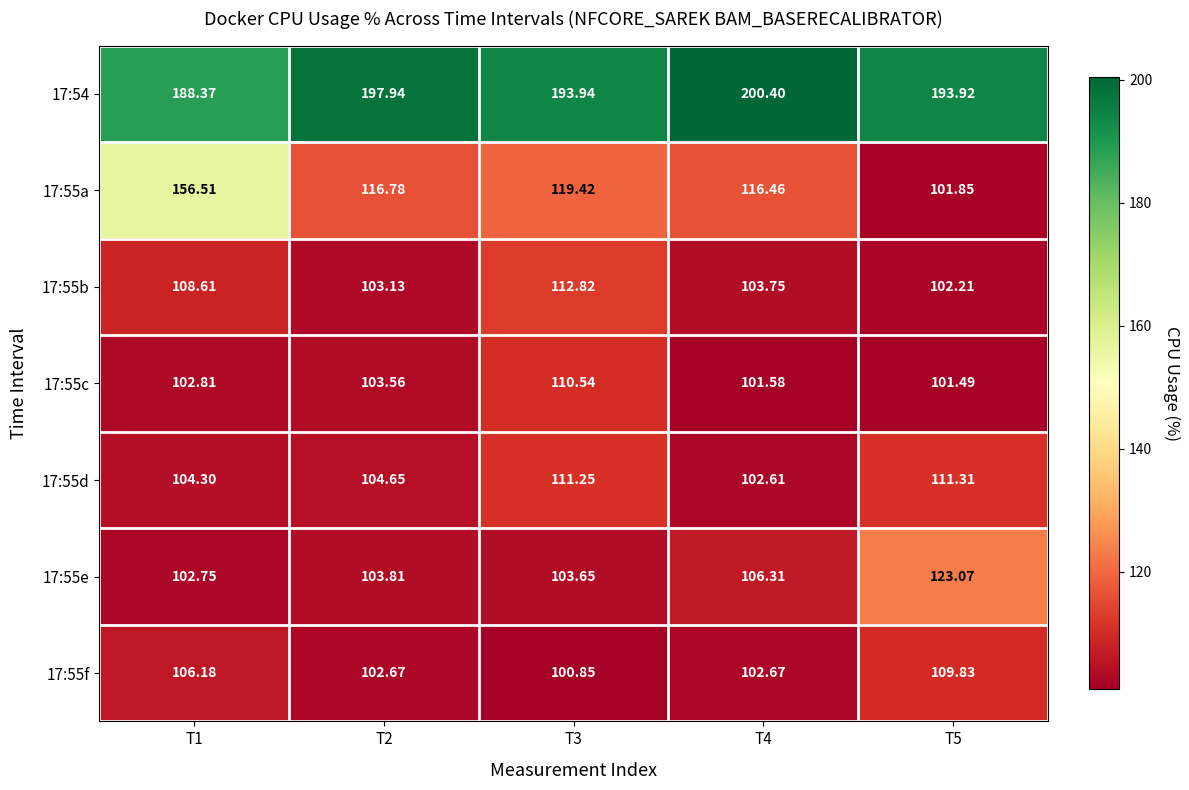

At which category is the sum across all series the highest?

T1